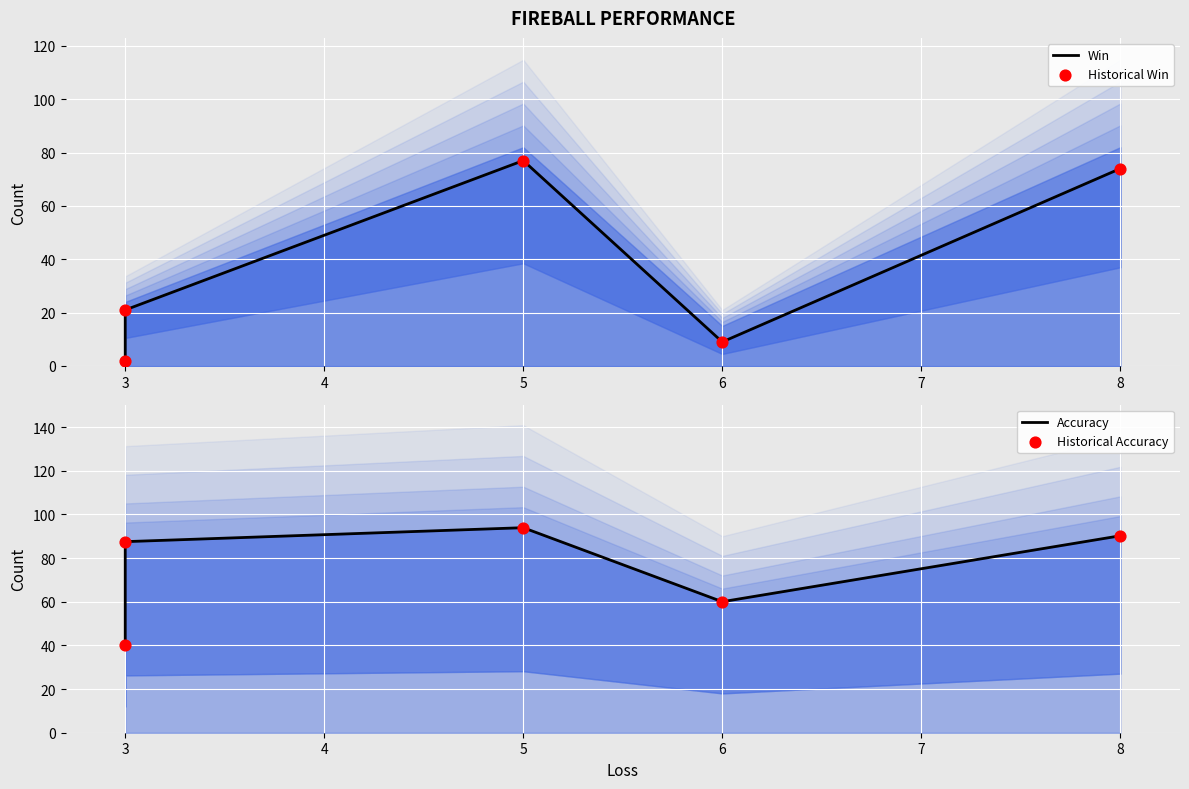

Is the value of Historical Accuracy at 5 greater than the value of Historical Win at 6?

Yes